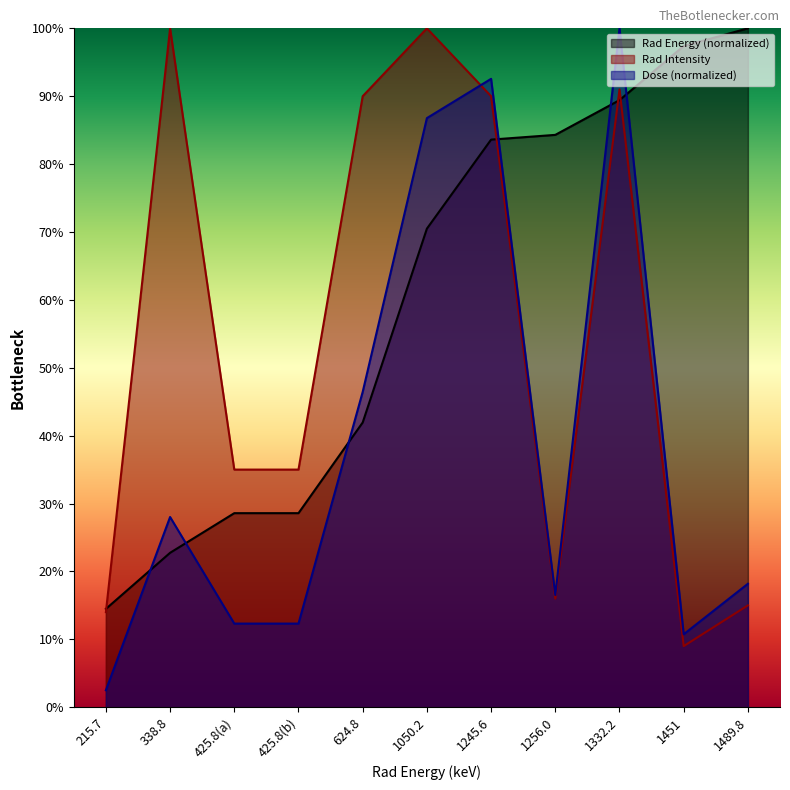

Reading left to right, transcribe all the data shown in this chart.

Rad Energy: 215.7=14.5	338.8=22.7	425.8(a)=28.6	425.8(b)=28.6	624.8=41.9	1050.2=70.5	1245.6=83.6	1256.0=84.3	1332.2=89.4	1451=97.4	1489.8=100.0
Rad Intensity: 215.7=14.0	338.8=100.0	425.8(a)=35.0	425.8(b)=35.0	624.8=90.0	1050.2=100.0	1245.6=90.0	1256.0=16.0	1332.2=91.0	1451=9.0	1489.8=15.0
Dose: 215.7=2.5	338.8=28.0	425.8(a)=12.3	425.8(b)=12.3	624.8=46.4	1050.2=86.8	1245.6=92.6	1256.0=16.5	1332.2=100.0	1451=10.7	1489.8=18.2